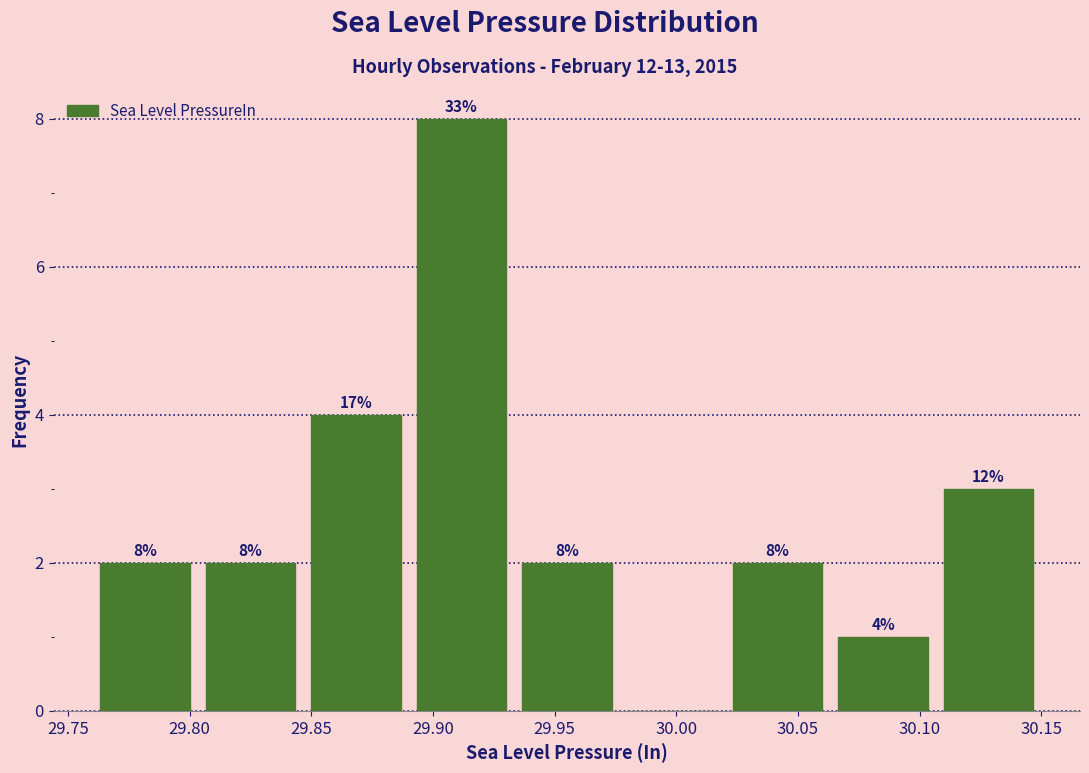

Over which range of the x-axis is the bar tallest?

29.890 to 29.935